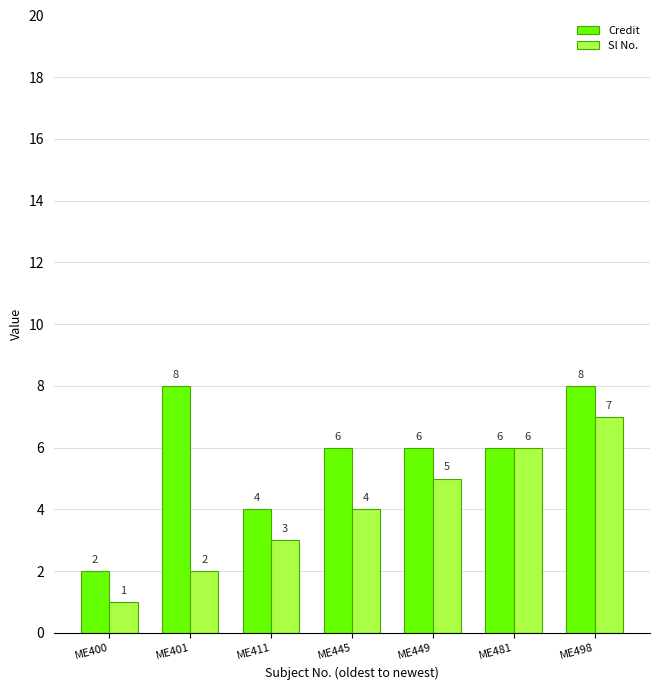

Reading left to right, what are all the values shown in this chart?

Credit: ME400=2	ME401=8	ME411=4	ME445=6	ME449=6	ME481=6	ME498=8
Sl No.: ME400=1	ME401=2	ME411=3	ME445=4	ME449=5	ME481=6	ME498=7